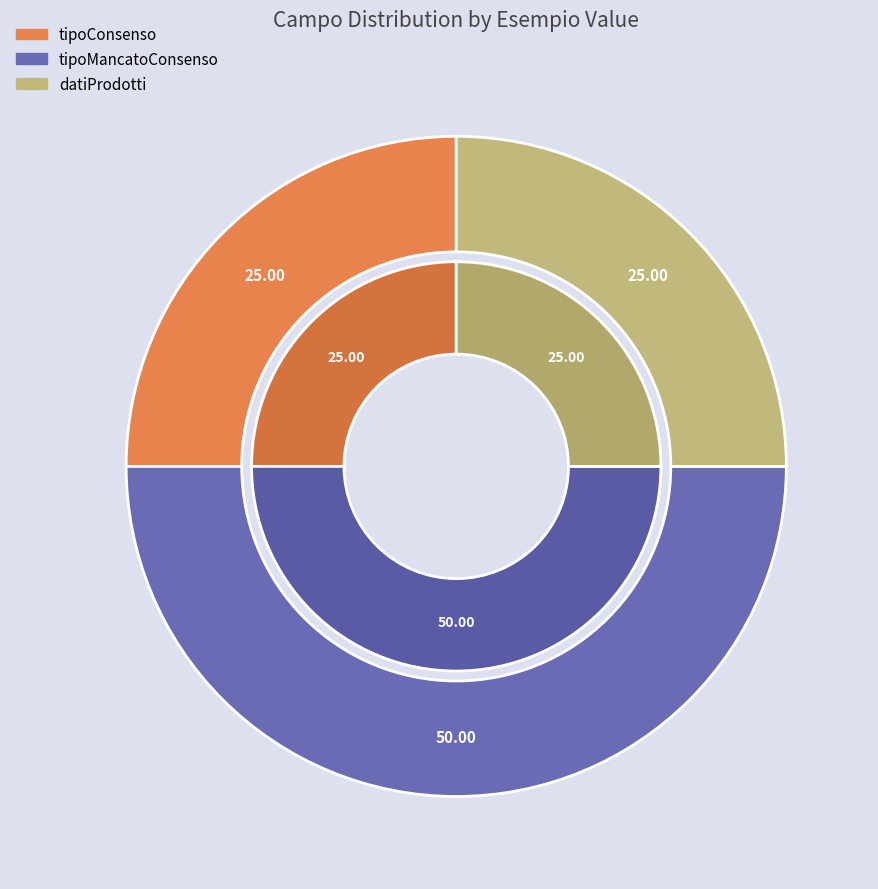

What portion of the pie excludes tipoMancatoConsenso?

50.0%